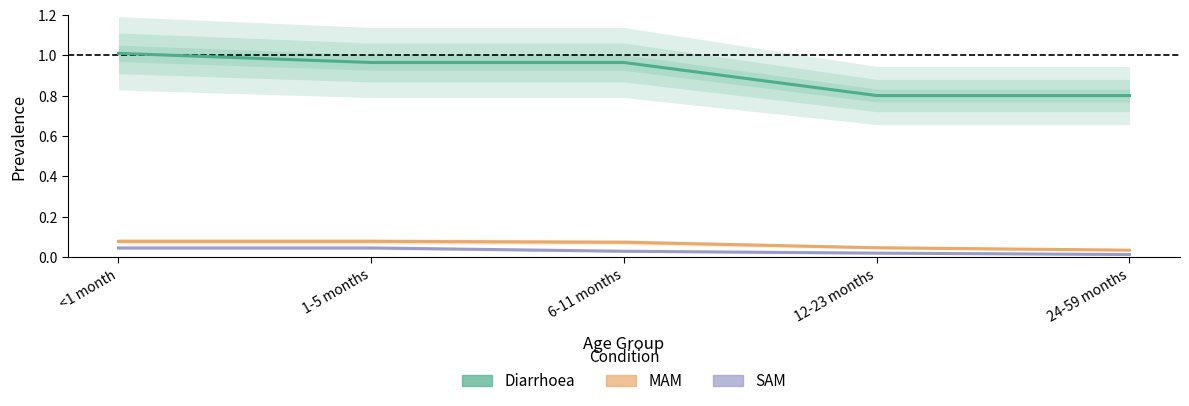

True or false: SAM has a value of 0.0 at 24-59 months.

False